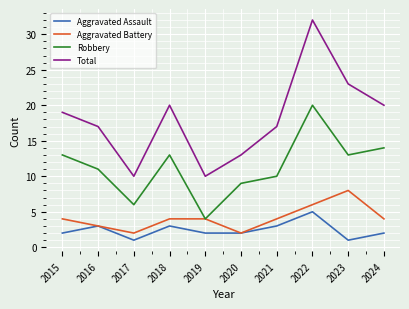

What is the total value across all series at 2024?

40